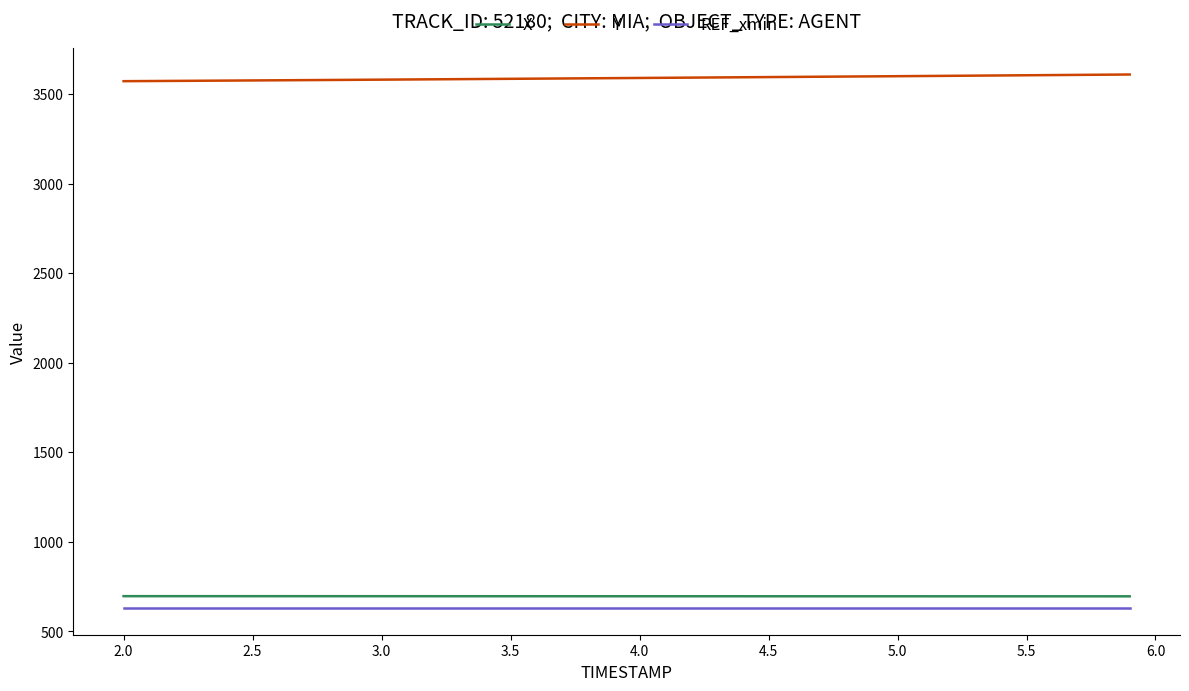

True or false: X and Y cross at least once.

False